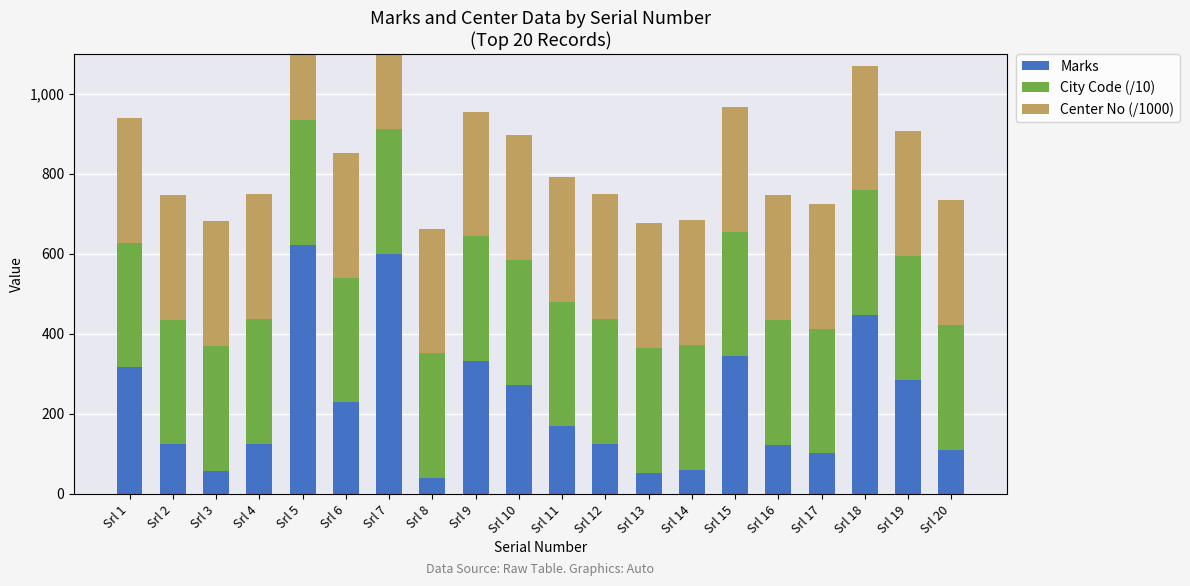

Is the value of City Code (/10) at Srl 12 greater than the value of Marks at Srl 20?

Yes